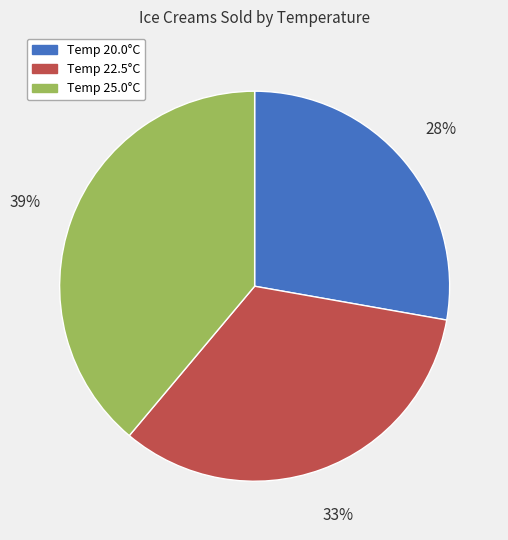

The Temp 25.0°C slice represents 29% of the pie. True or false?

False